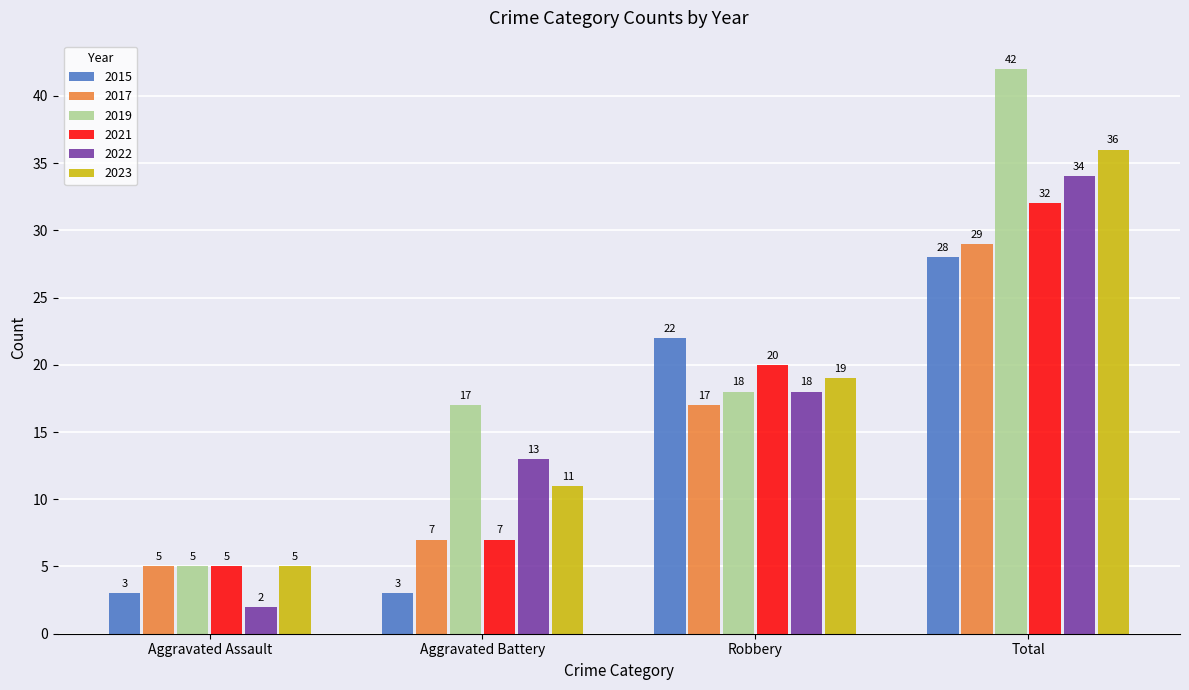

What is the label of the 2nd bar from the left?

Aggravated Battery